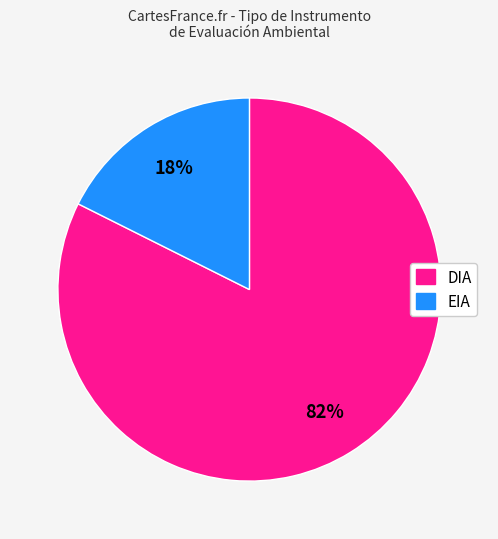

Which has a higher value, DIA or EIA?

DIA